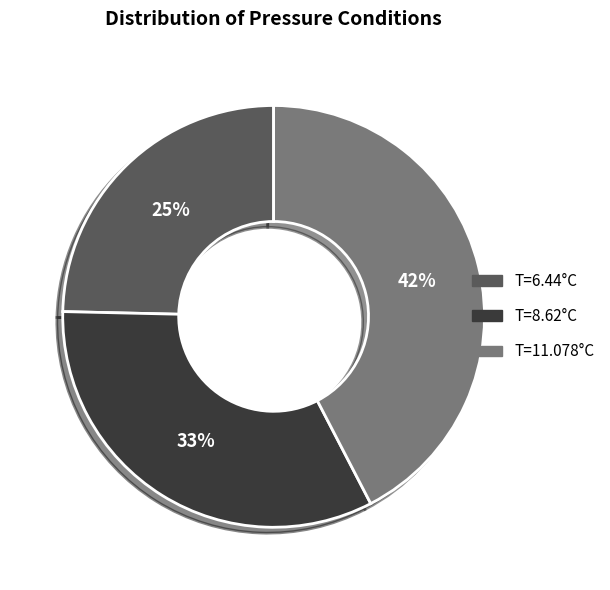

Count the number of slices in the pie.

3